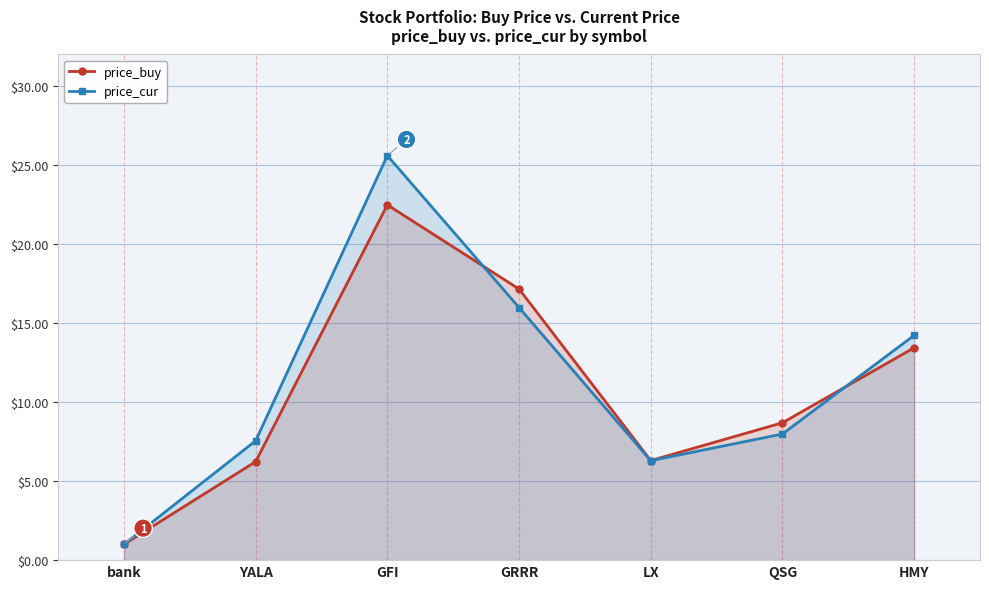

Where is price_cur nearest to the value 13?

HMY